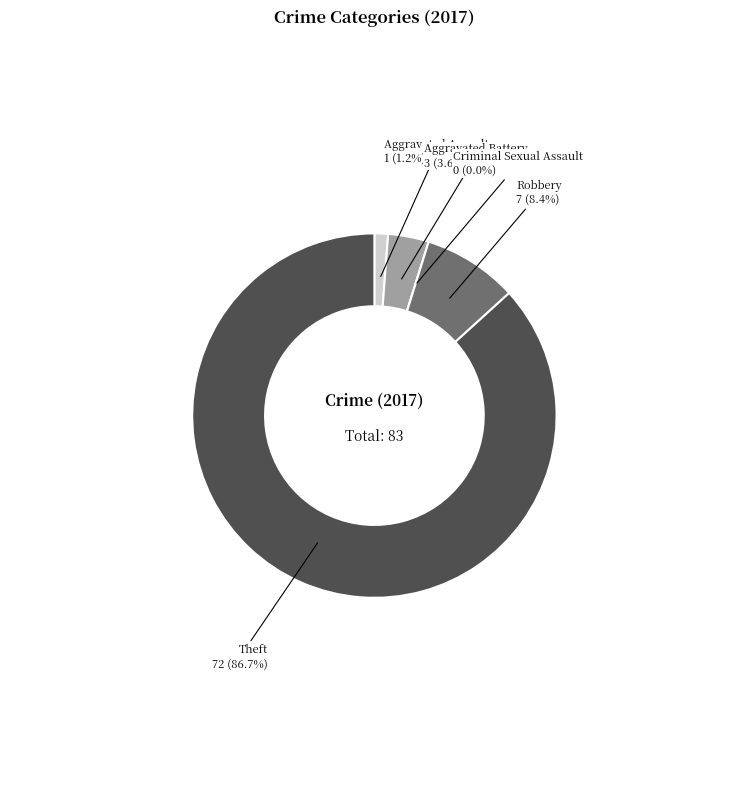

Is the sum of Robbery and Theft greater than half?

Yes